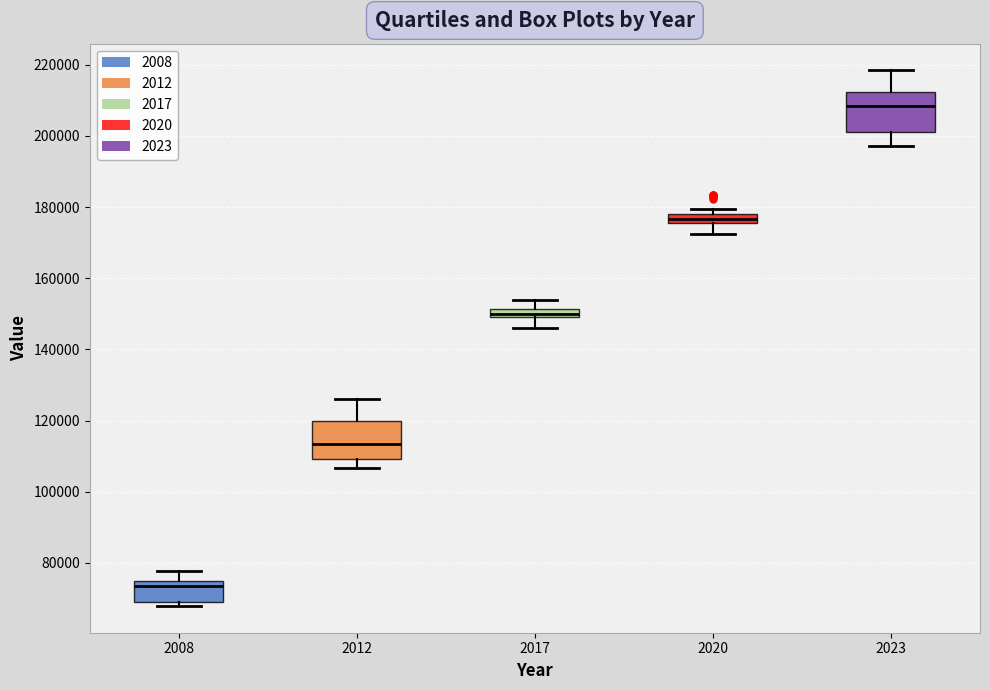

Which box's median line is the highest?

2023